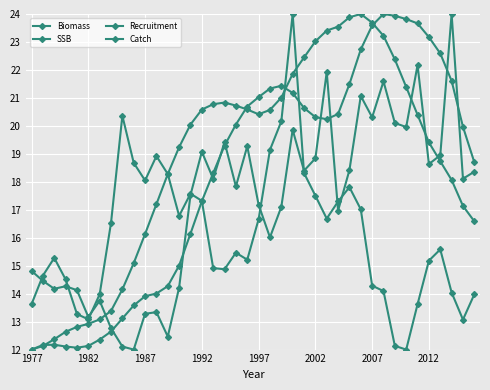

How many lines are shown in the chart?

4